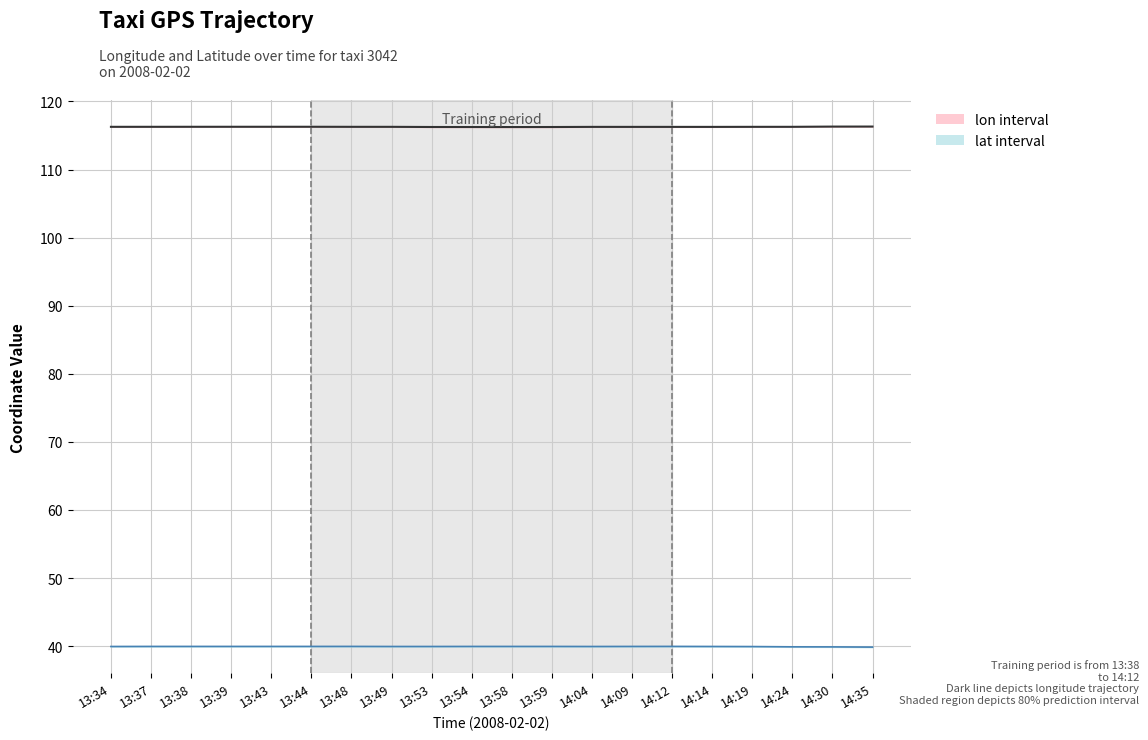

Which category has the highest value in the lon series?

14:35